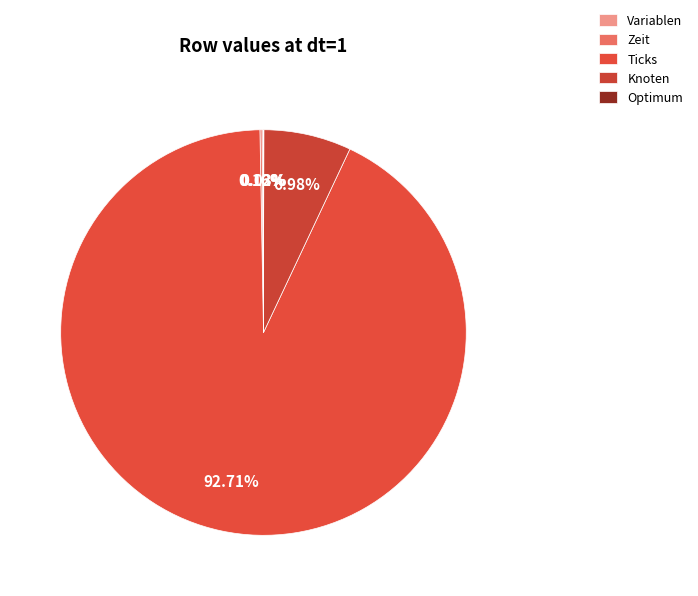

Is the sum of Knoten and Zeit greater than half?

No